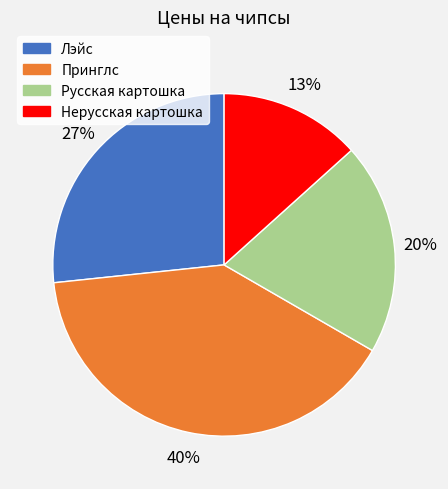

Which category has the smallest portion of the pie?

Нерусская картошка